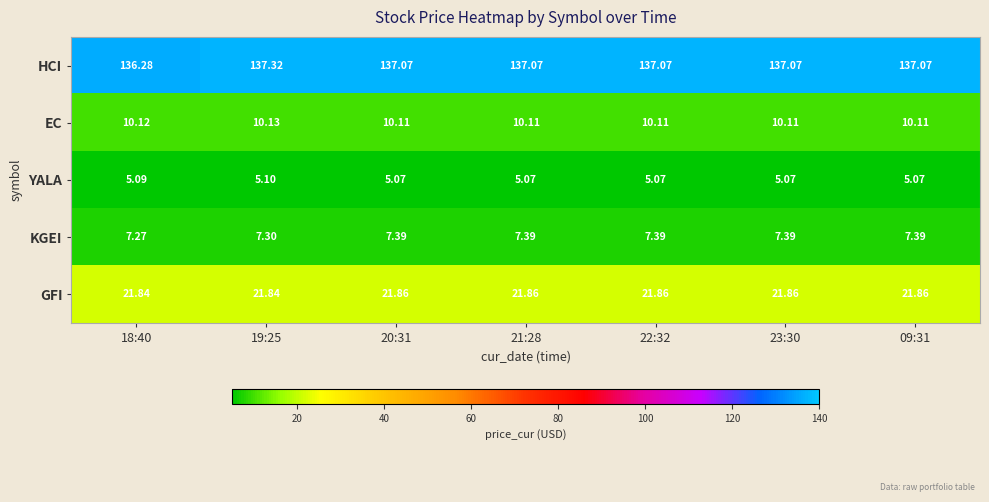

Rank the series by their maximum value, from lowest to highest.

YALA, KGEI, EC, GFI, HCI